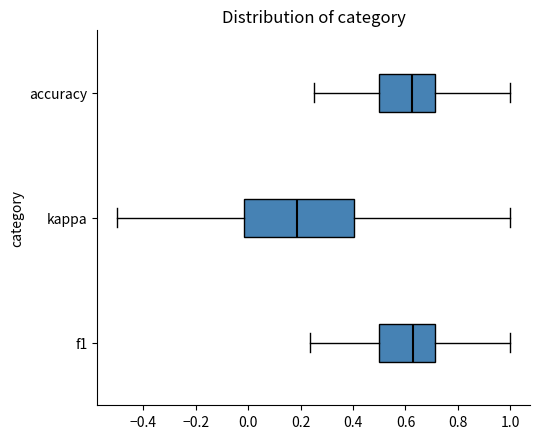

Reading bottom to top, read every box against the x-axis: the position of its median line, the range the box covers, and the ends of its whiskers. The values are not printed on the chart, so give them approximately, as read against the axis.

f1: median 0.62, box 0.50 to 0.72, whiskers 0.24 to 1.00
kappa: median 0.18, box -0.02 to 0.40, whiskers -0.50 to 1.00
accuracy: median 0.62, box 0.50 to 0.72, whiskers 0.26 to 1.00